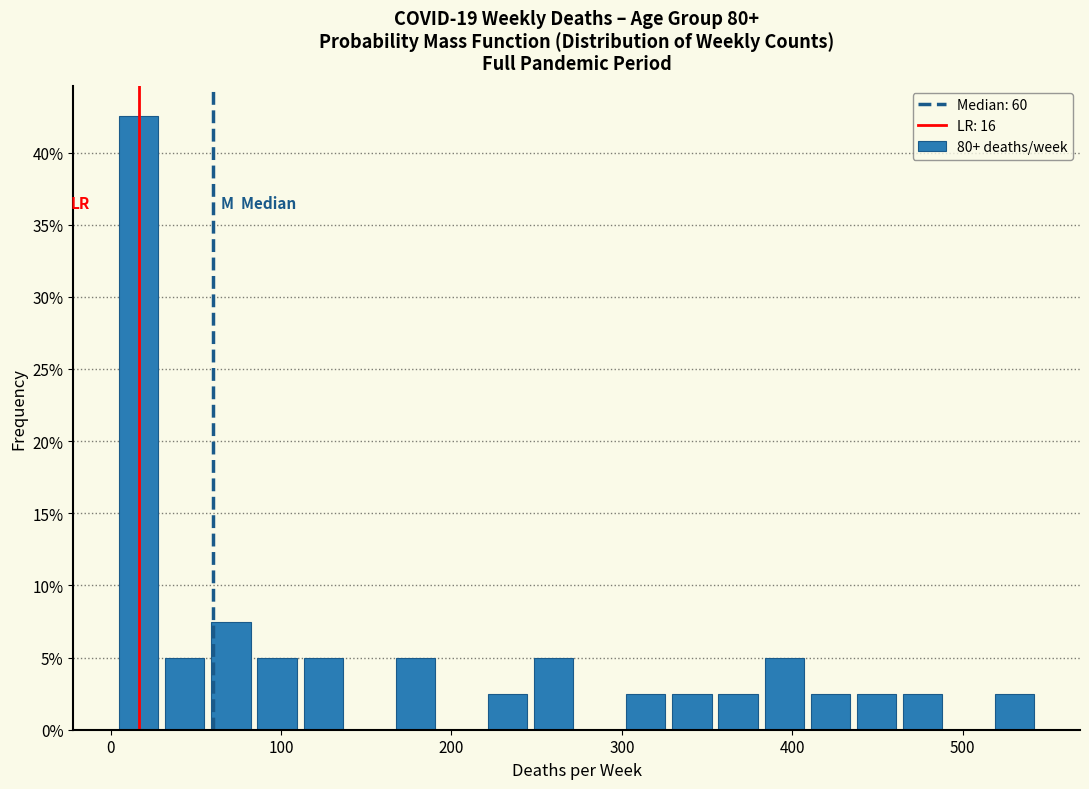

Read against the x-axis, roughly where is the centre of the tallest bar?

20